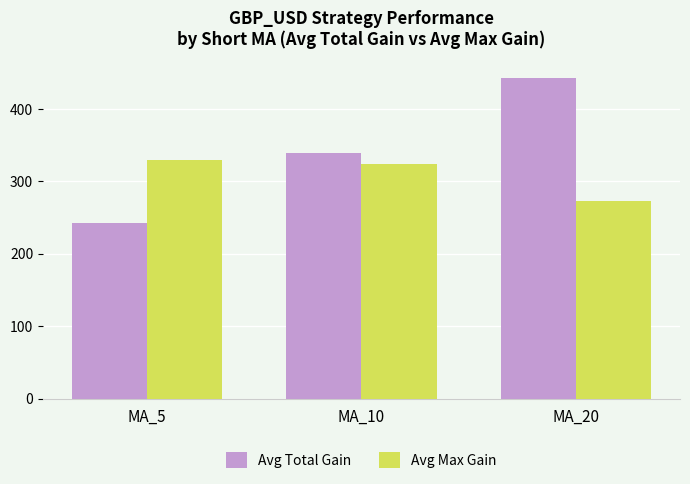

Between MA_5 and MA_10, which series saw the biggest shift?

Avg Total Gain